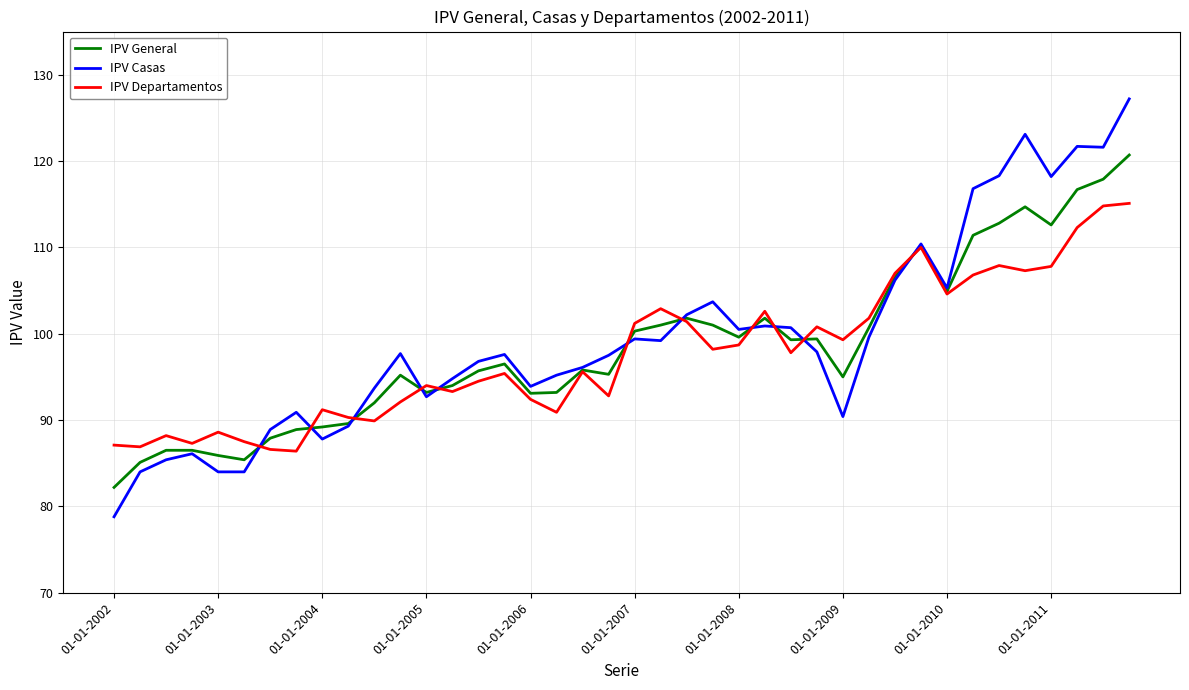

Which series has the widest spread of values?

IPV Casas